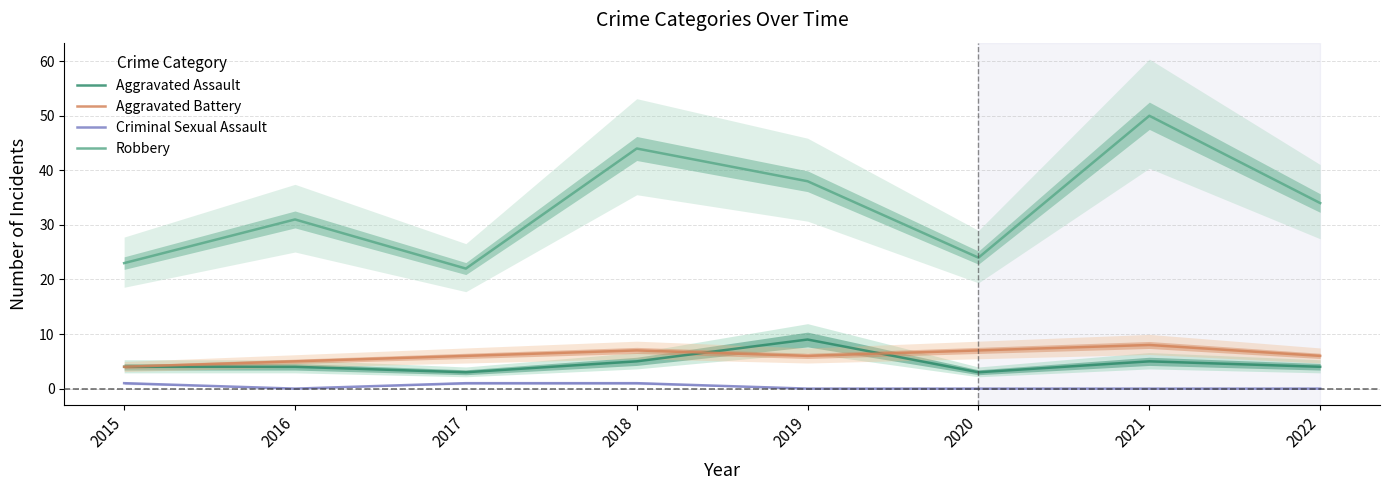

What is the difference between the Robbery values at 2020 and 2016?

7